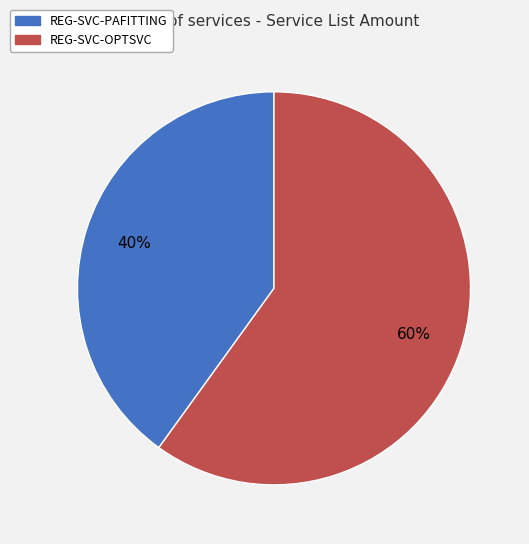

How many segments does this pie chart have?

2